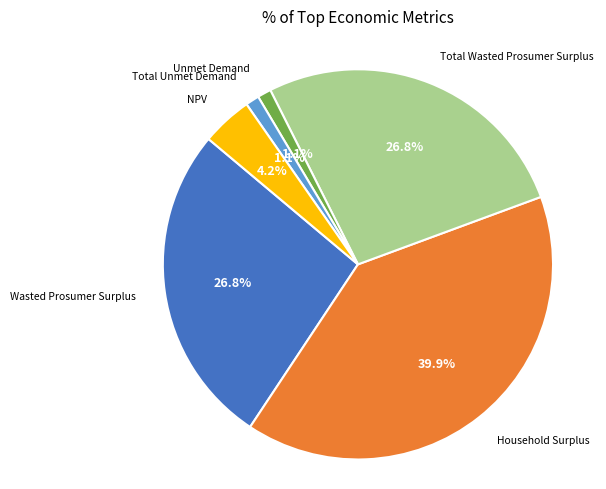

Is there a majority slice in this chart?

No